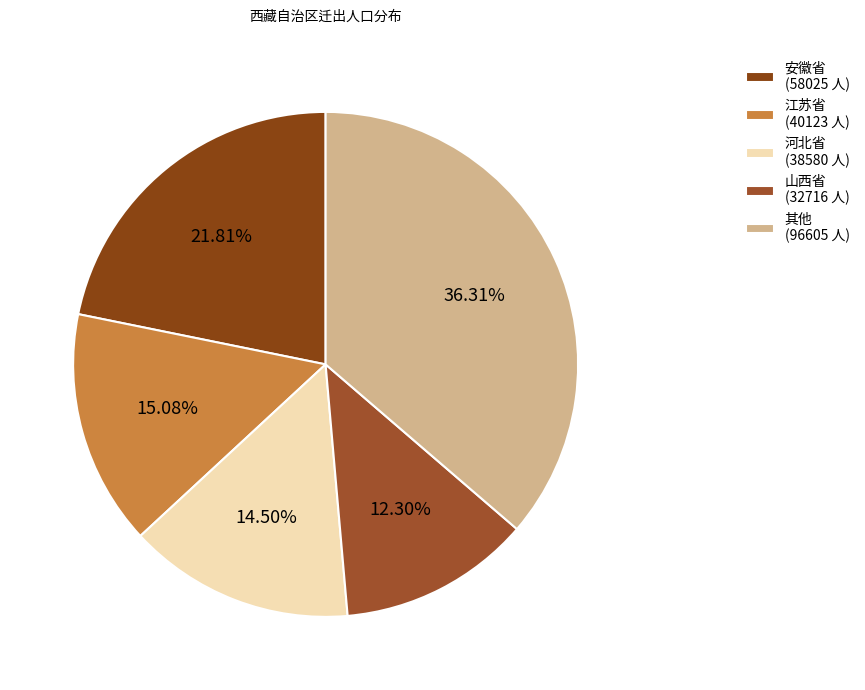

Is there a majority slice in this chart?

No